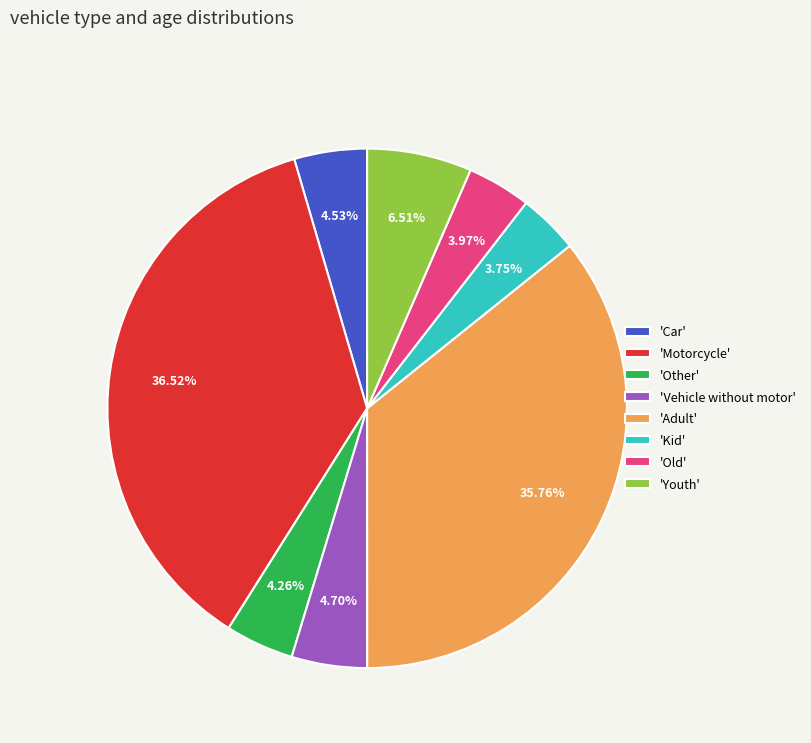

What is the largest slice in the pie chart?

'Motorcycle'